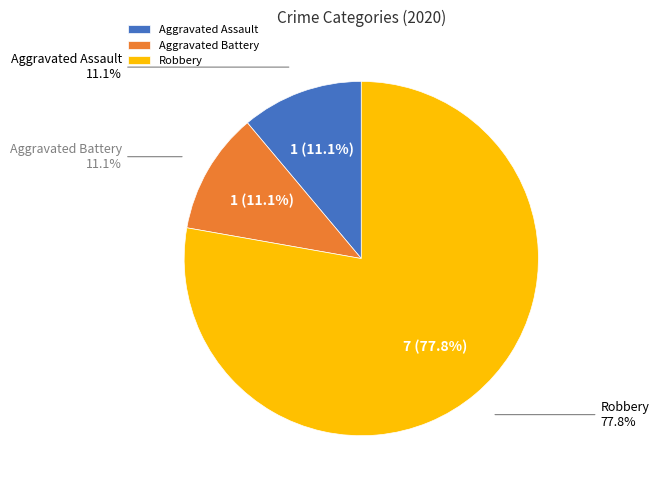

True or false: Robbery accounts for 78% of the total.

True